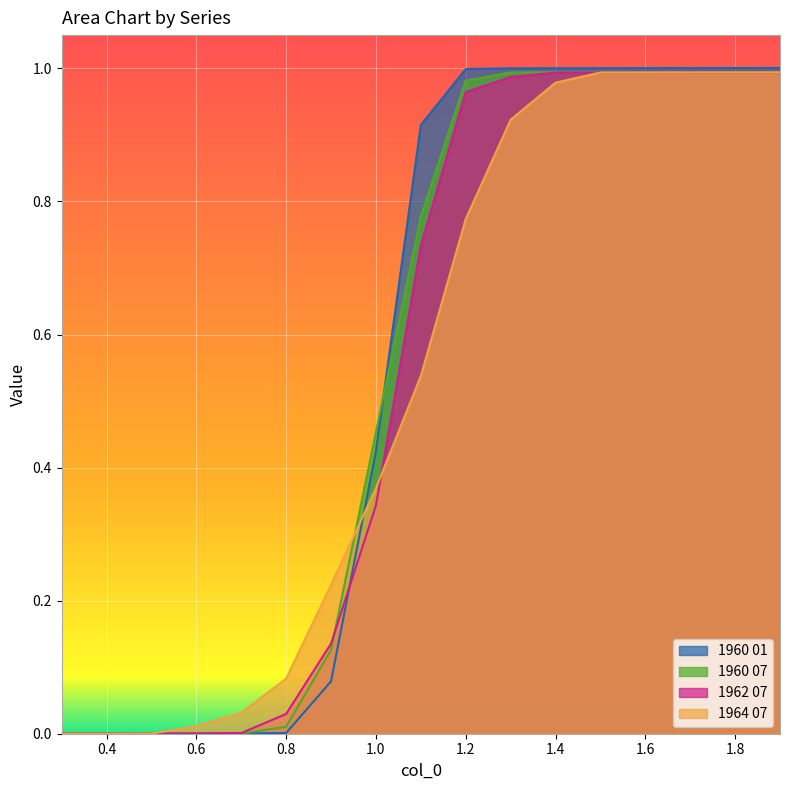

The value of 1962 07 at 1.4 is 1.4. True or false?

False